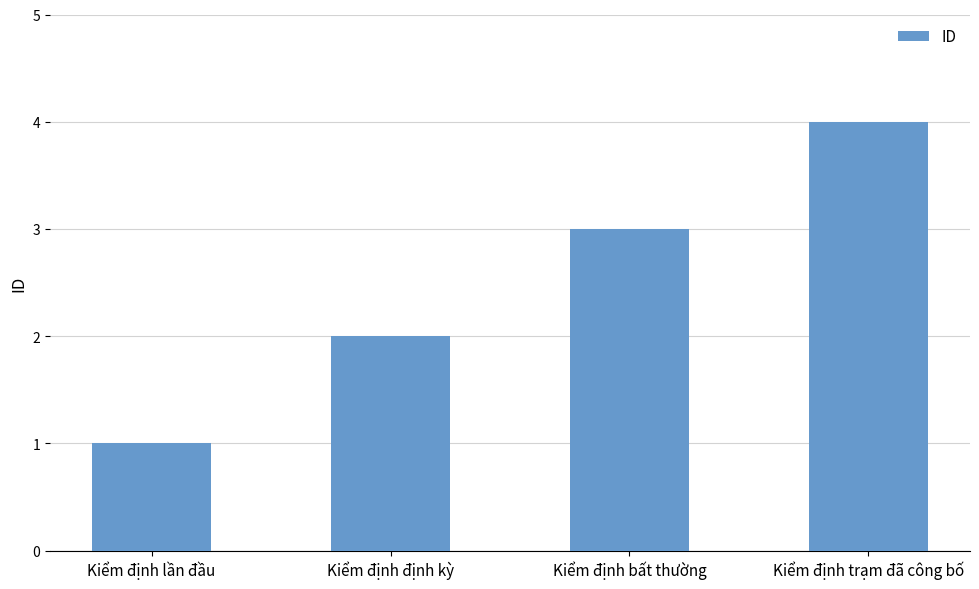

How many categories are shown in the chart?

4